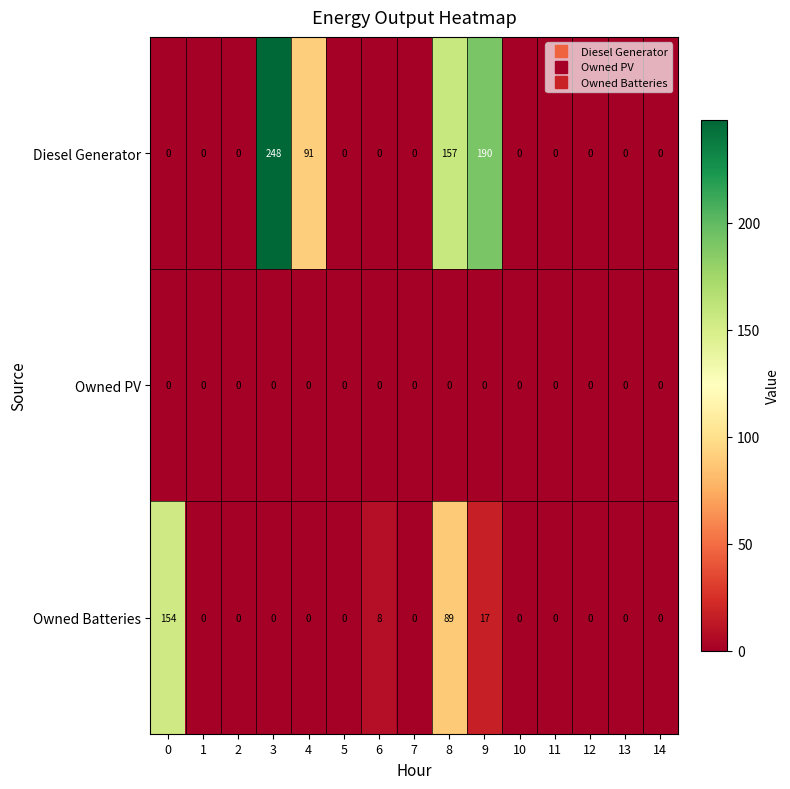

List the series in order of their overall mean, lowest first.

Owned PV, Owned Batteries, Diesel Generator